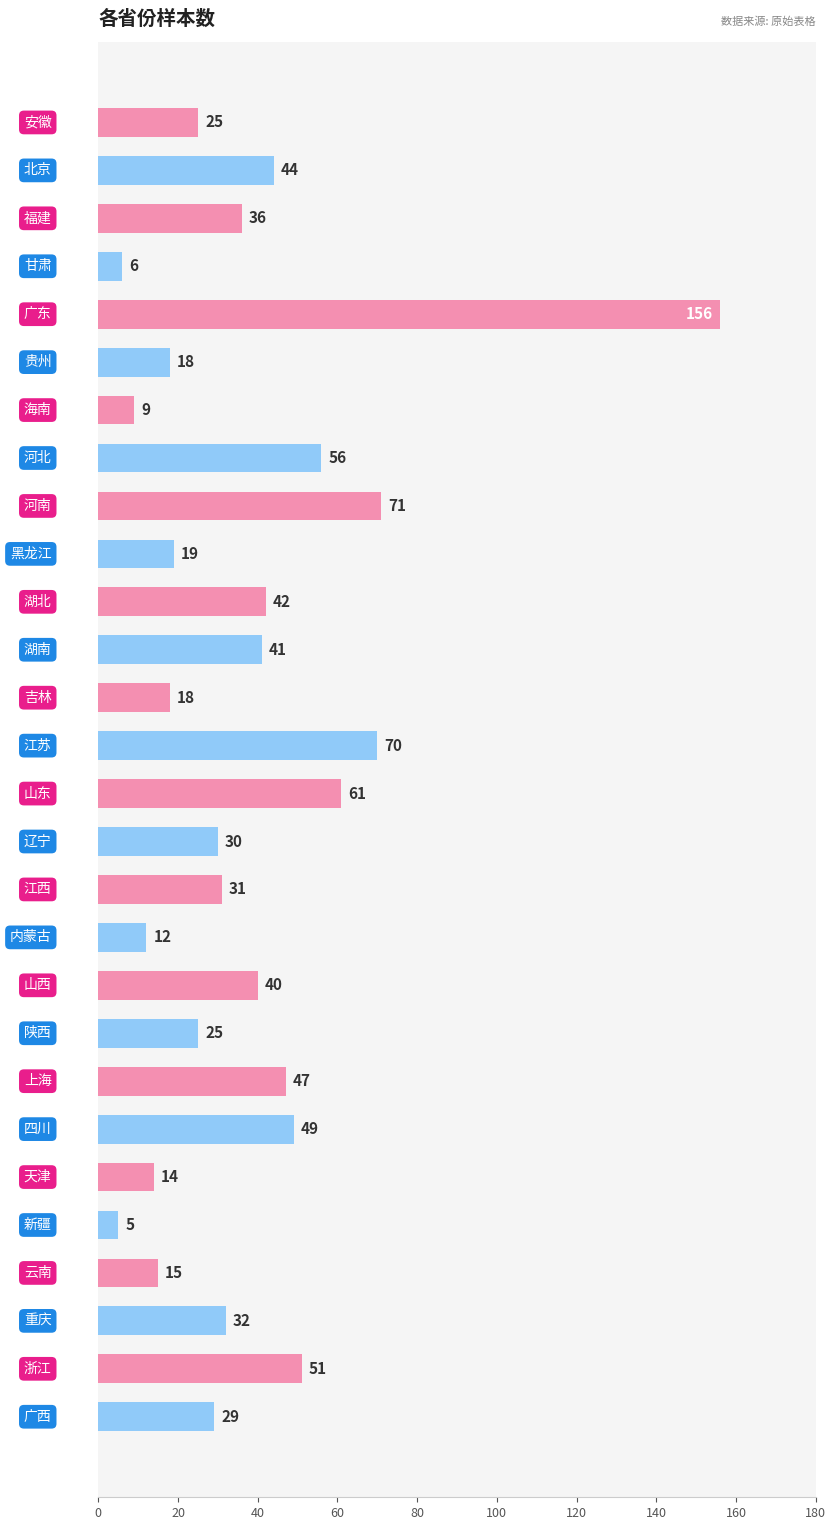

What is the value of the 6th bar from the top?

18